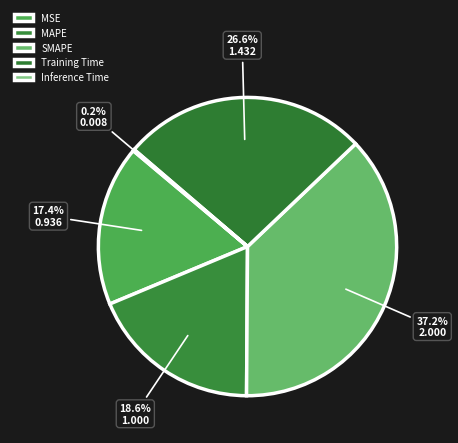

To the nearest percent, what is the combined percentage of MAPE and Training Time?

45%